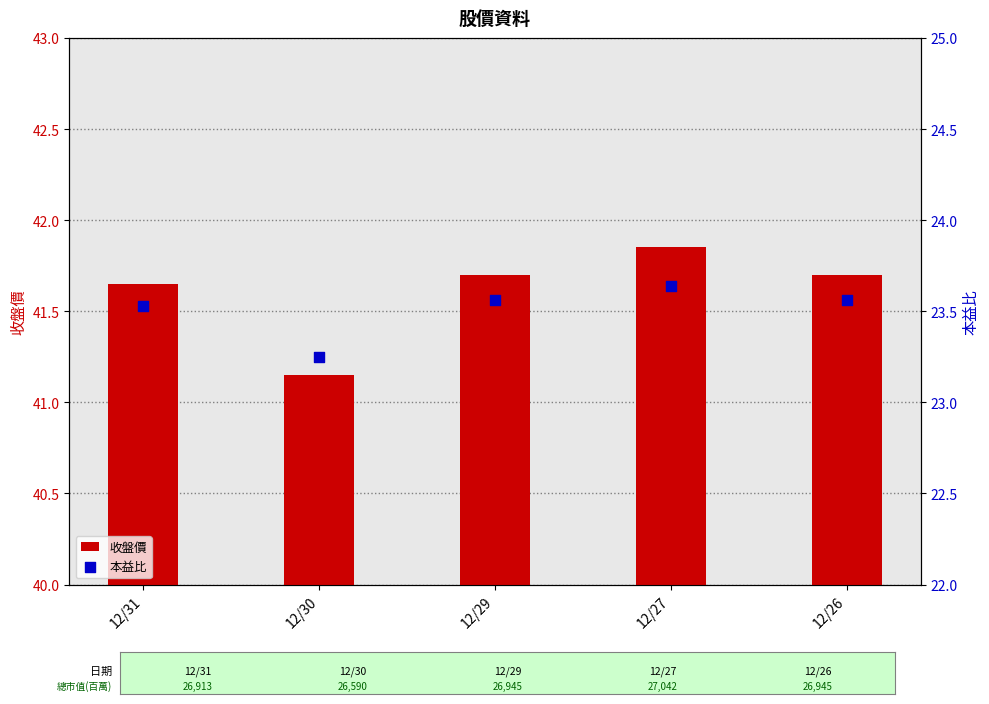

At how many categories does at least one series exceed 29?

5